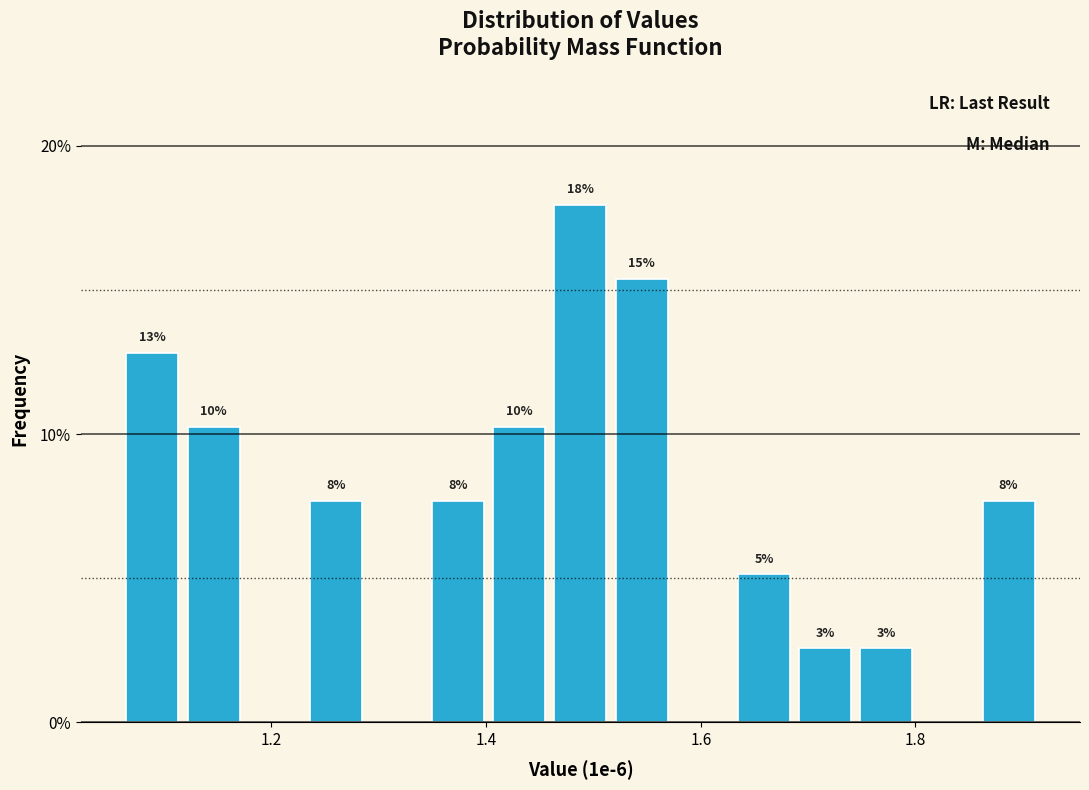

Around what value on the x-axis is the tallest bar? Give the approximate position of its centre, as read against the axis.

1.48